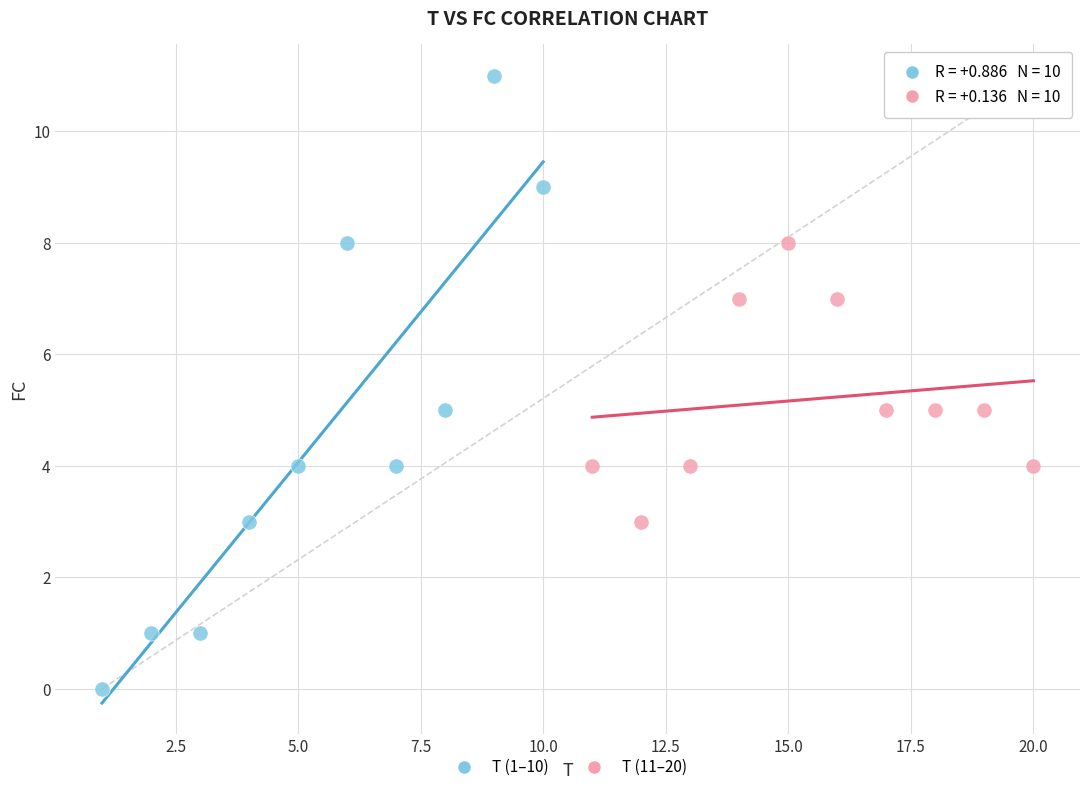

Which series contains the highest Y value?

T (1–10)